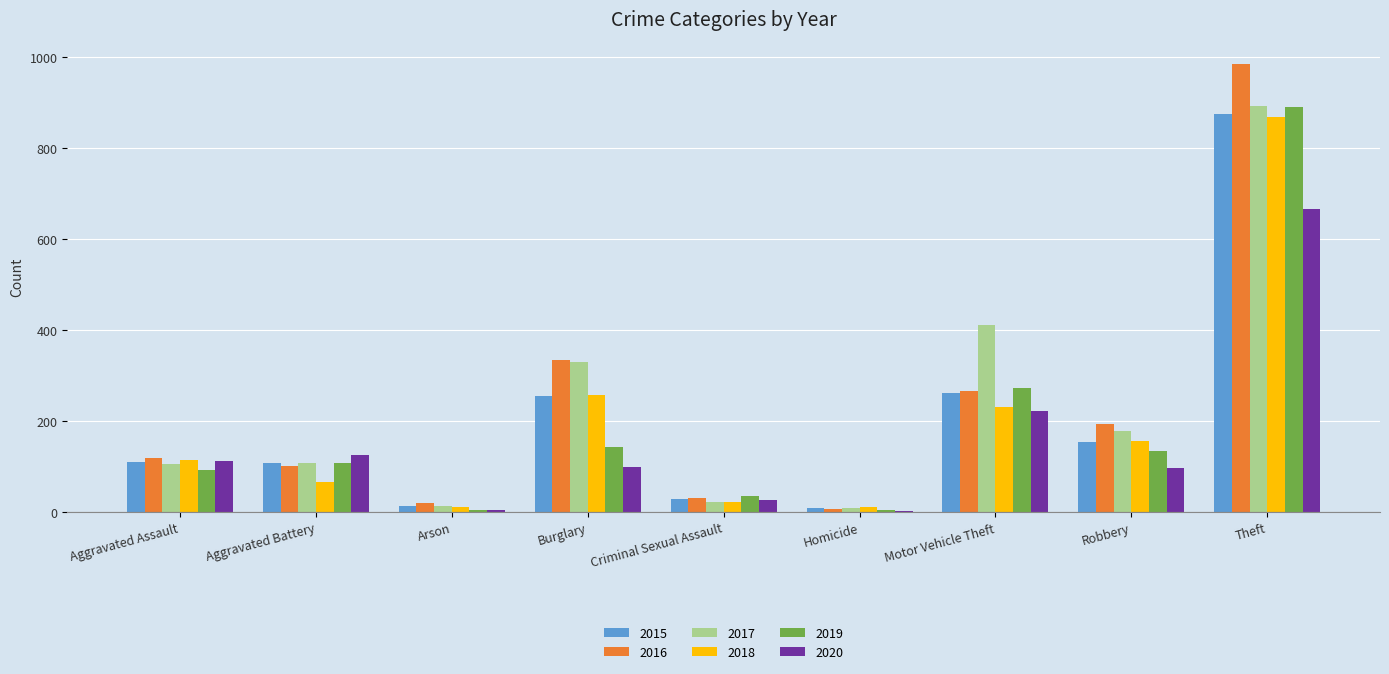

Is the value of 2018 at Aggravated Battery greater than the value of 2020 at Arson?

Yes